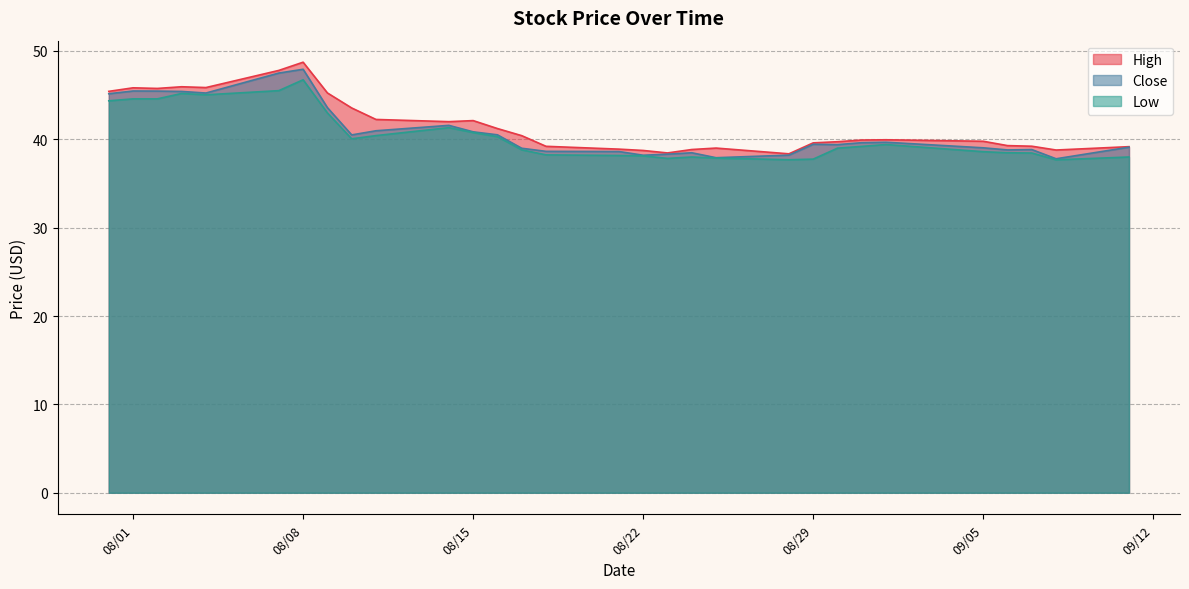

How many distinct data groups are displayed?

3